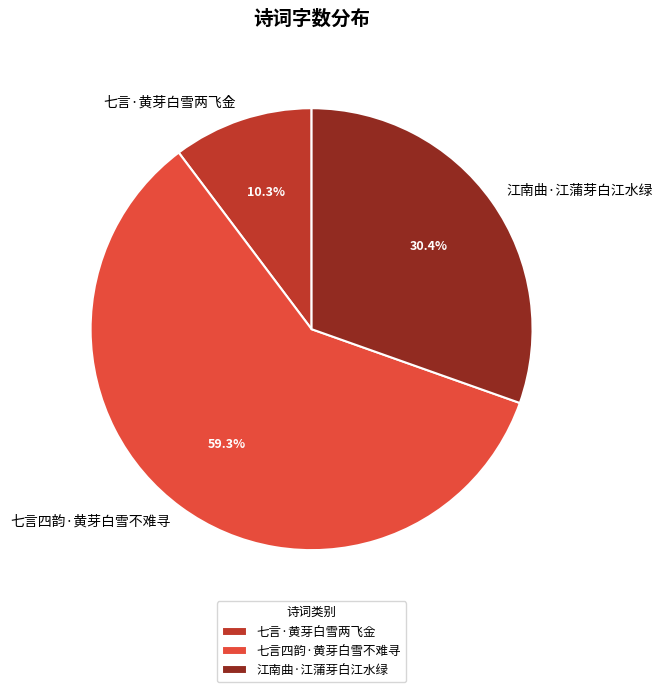

What percentage is the 江南曲·江蒲芽白江水绿 slice, to the nearest percent?

30%